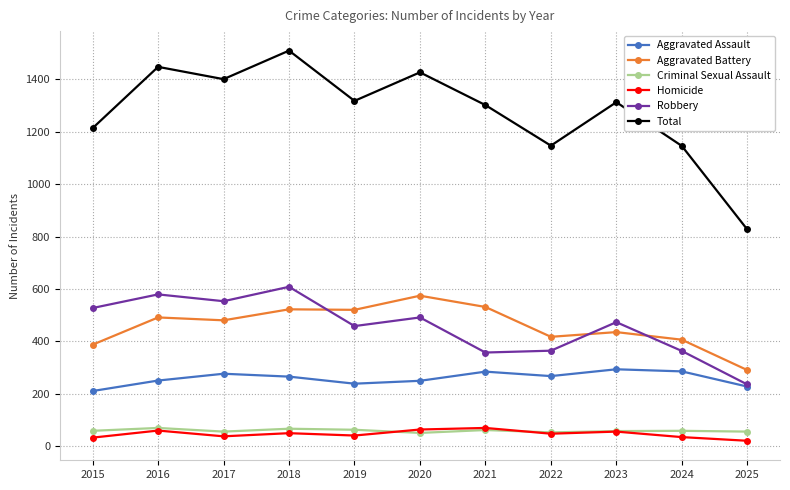

How many categories are shown in the chart?

11